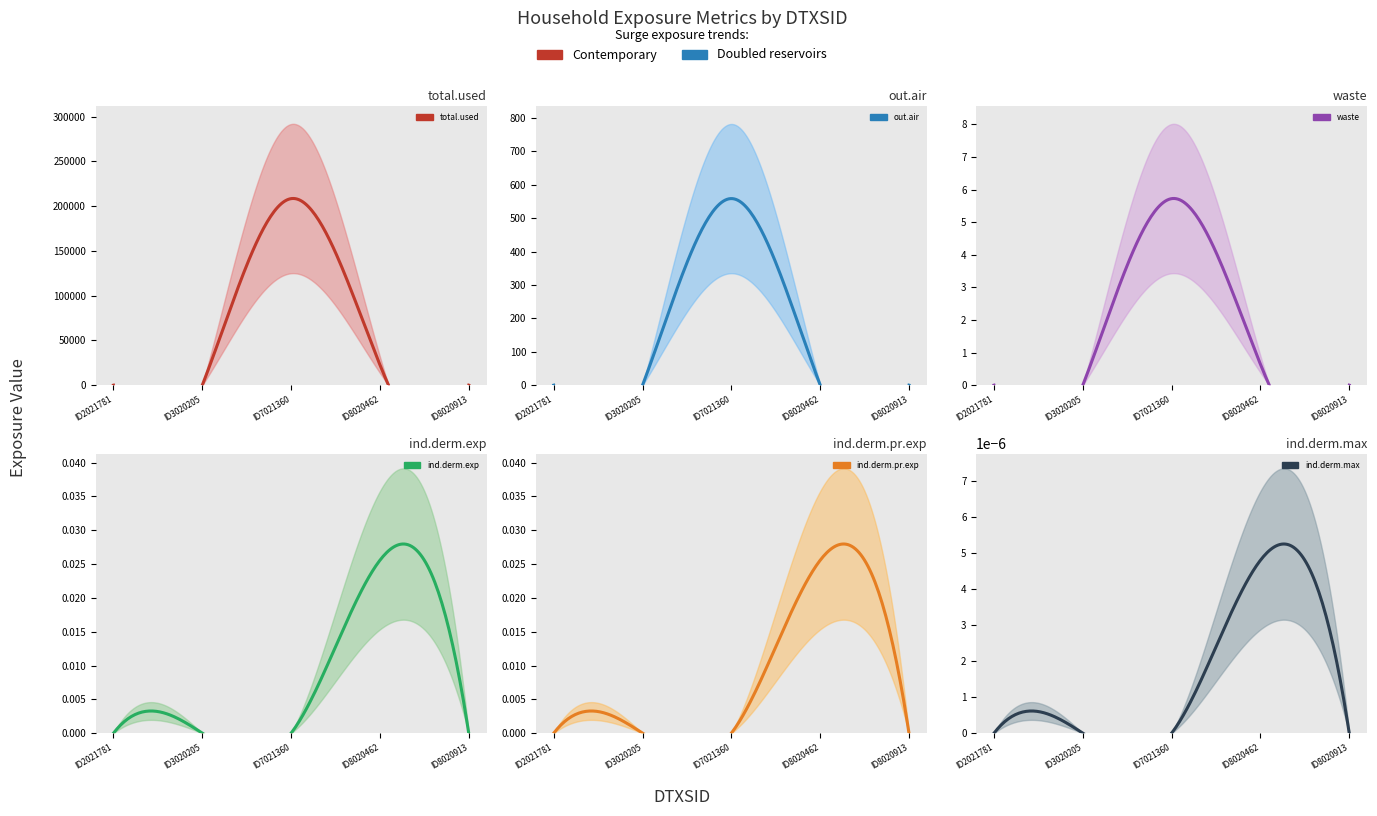

Which has a higher value, DTXSID8020913 or DTXSID7021360?

DTXSID7021360